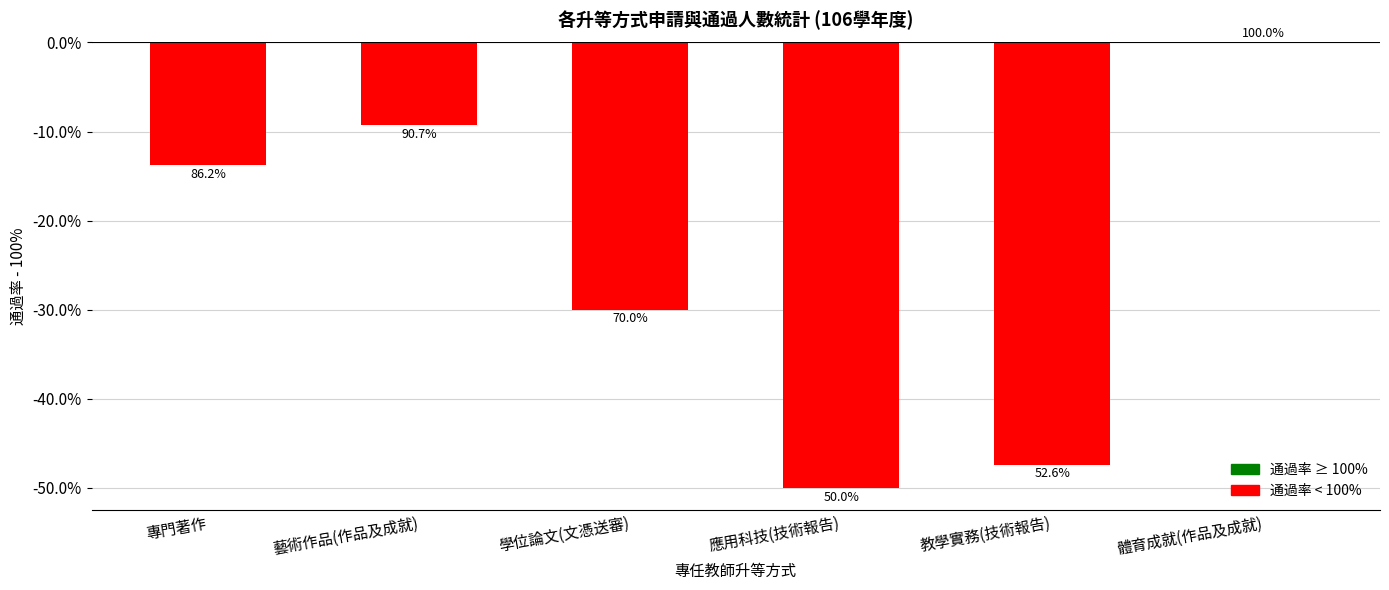

What is the label of the 1st bar from the right?

體育成就(作品及成就)